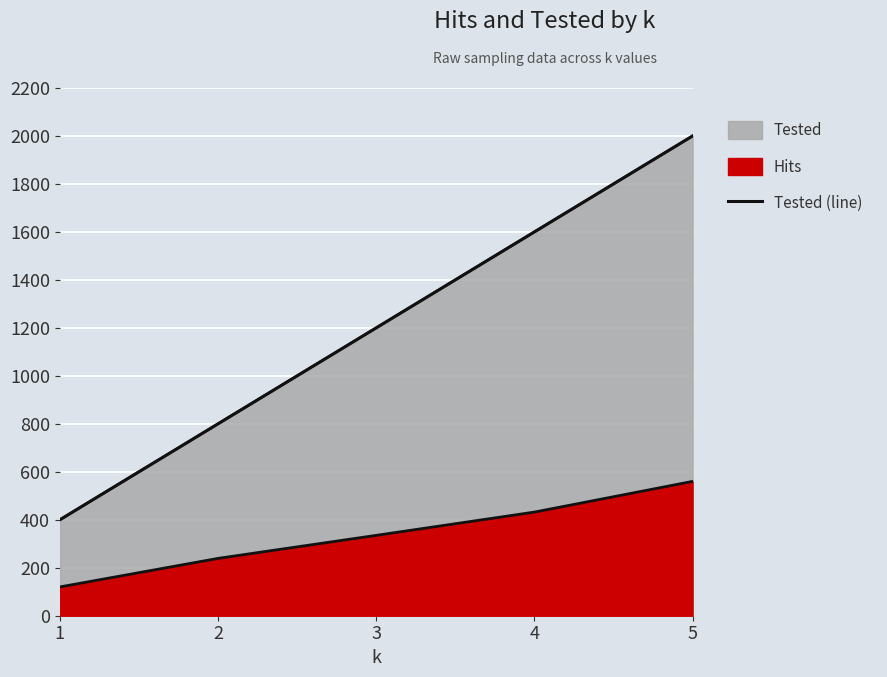

List the labels in order of value, largest first.

5, 4, 3, 2, 1